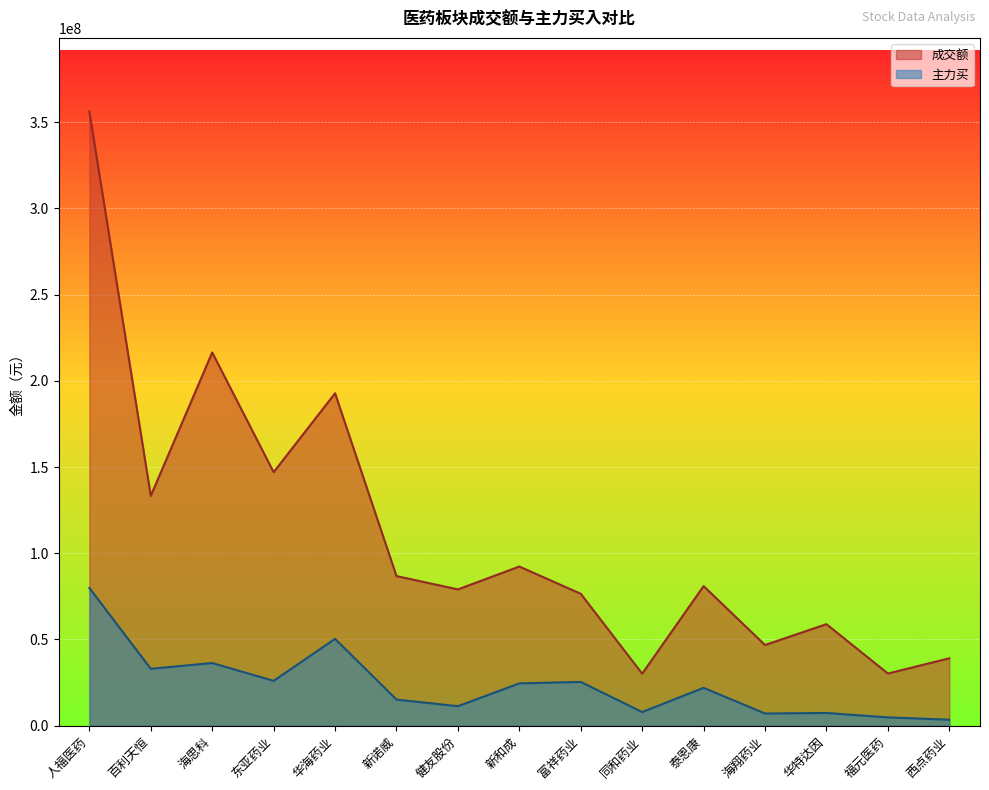

The 主力买 series shows 17267313 at 健友股份. True or false?

False